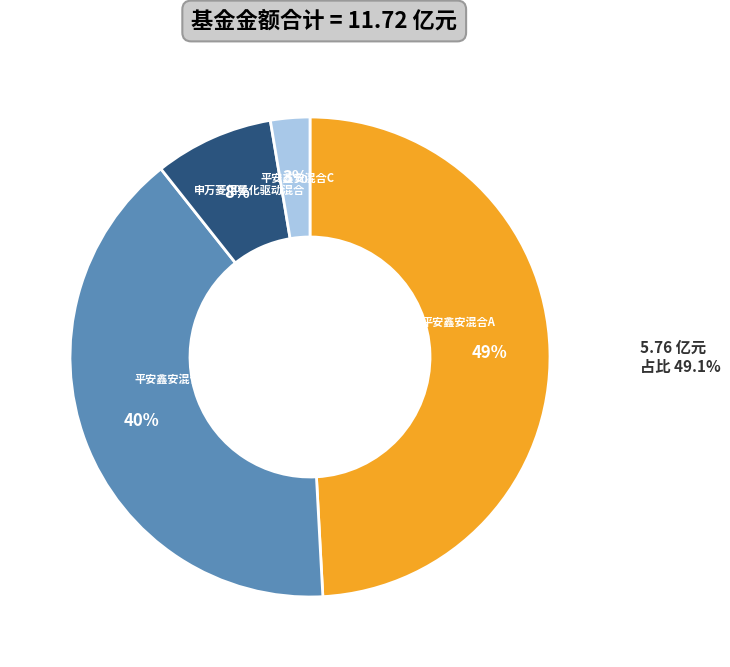

To the nearest percent, what is the combined percentage of 平安鑫安混合C and 申万菱信量化驱动混合?

11%